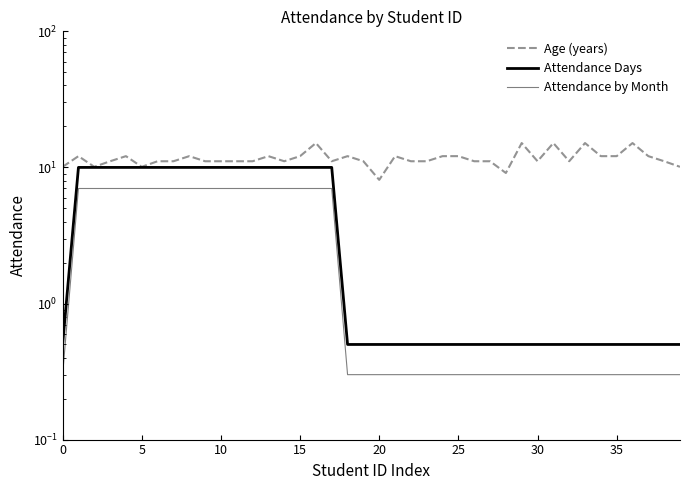

How many lines are shown in the chart?

3